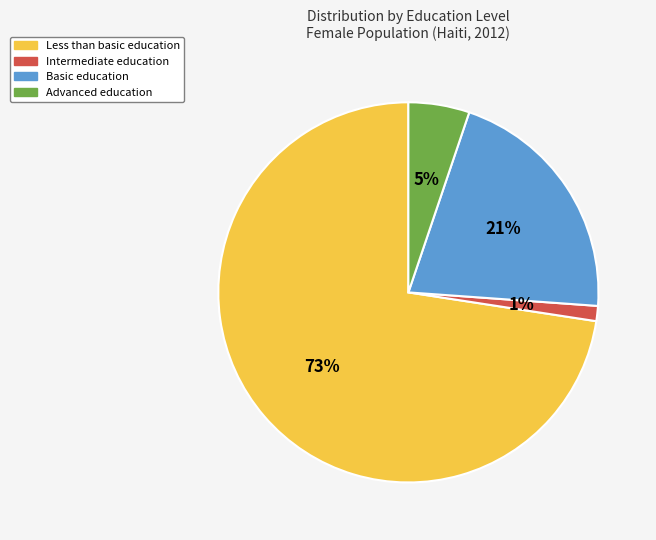

Is there a majority slice in this chart?

Yes